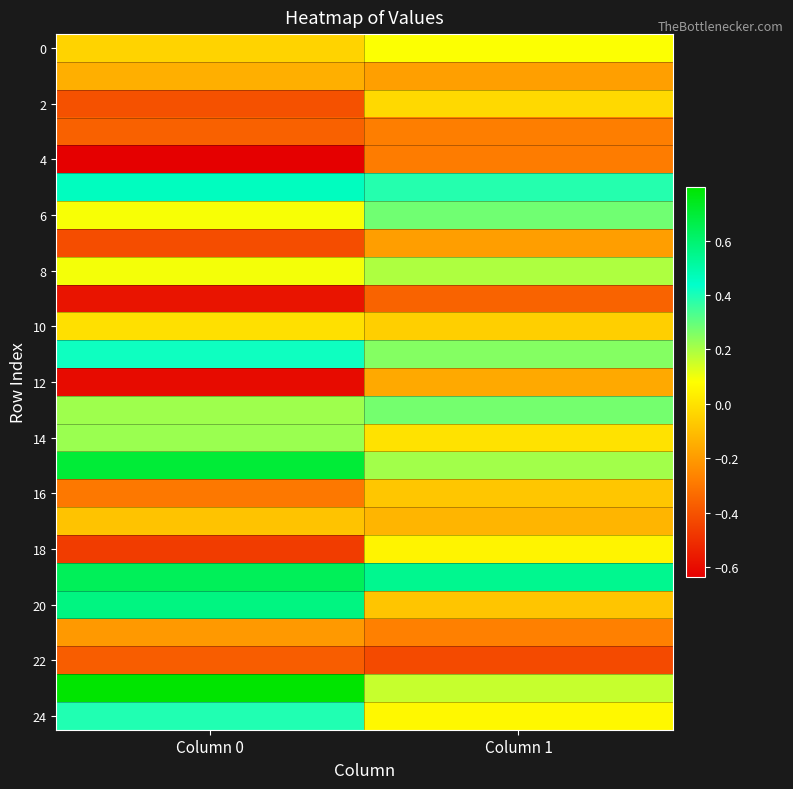

Which label corresponds to the largest value in the chart?

Column 0